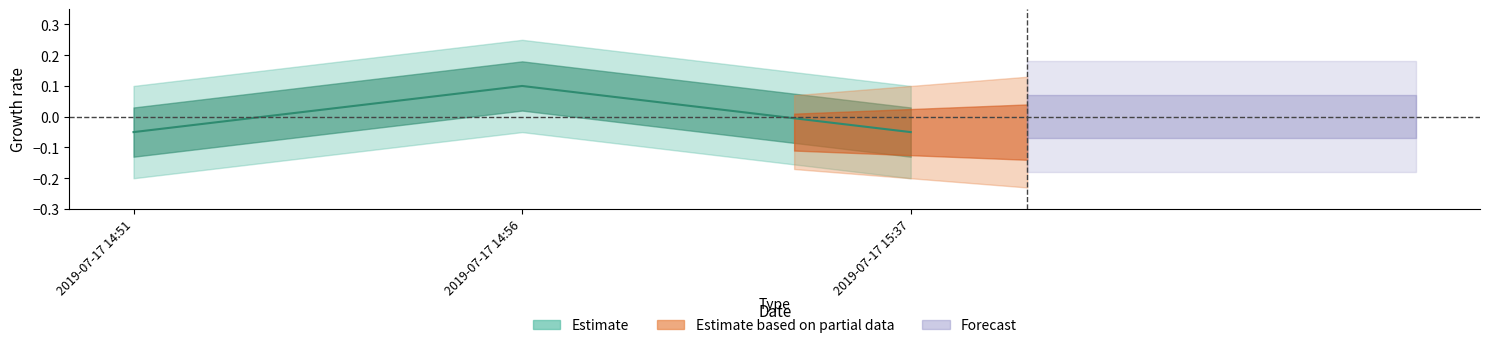

Count the number of values greater than 0.

1